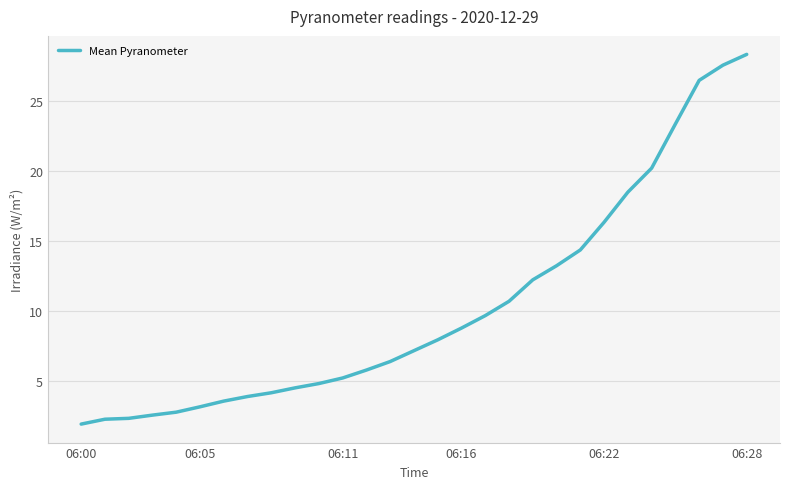

What is the minimum value shown in the chart?

1.9